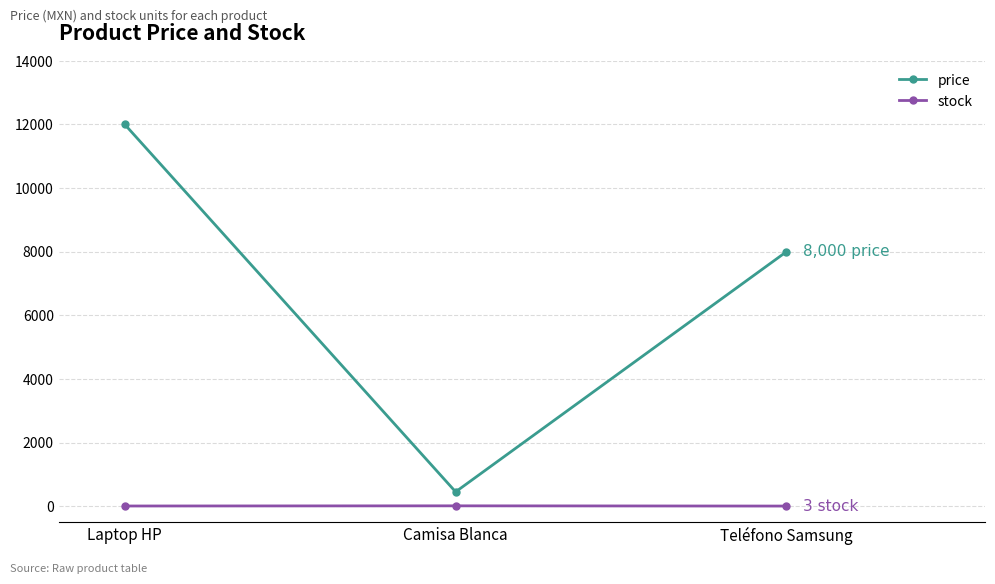

What is the maximum value shown in the chart?

12000